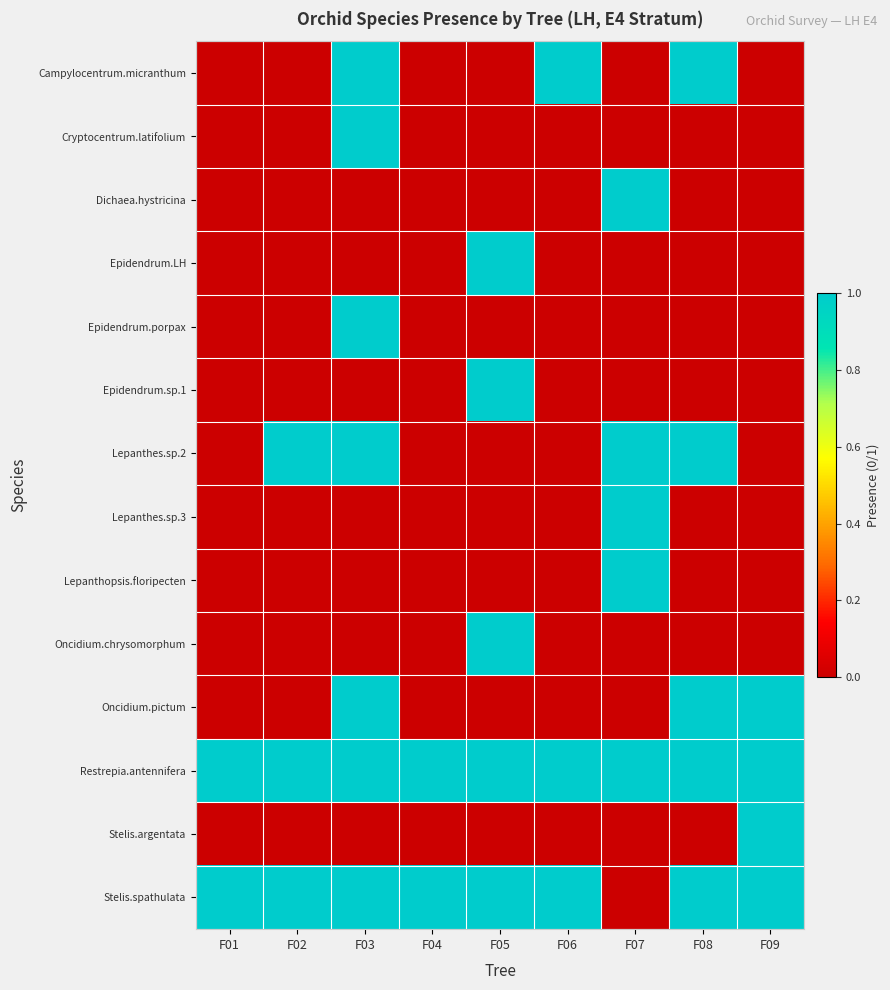

Reading left to right, extract all data points from this chart.

Campylocentrum.micranthum: F01=0	F02=0	F03=1	F04=0	F05=0	F06=1	F07=0	F08=1	F09=0
Cryptocentrum.latifolium: F01=0	F02=0	F03=1	F04=0	F05=0	F06=0	F07=0	F08=0	F09=0
Dichaea.hystricina: F01=0	F02=0	F03=0	F04=0	F05=0	F06=0	F07=1	F08=0	F09=0
Epidendrum.LH: F01=0	F02=0	F03=0	F04=0	F05=1	F06=0	F07=0	F08=0	F09=0
Epidendrum.porpax: F01=0	F02=0	F03=1	F04=0	F05=0	F06=0	F07=0	F08=0	F09=0
Epidendrum.sp.1: F01=0	F02=0	F03=0	F04=0	F05=1	F06=0	F07=0	F08=0	F09=0
Lepanthes.sp.2: F01=0	F02=1	F03=1	F04=0	F05=0	F06=0	F07=1	F08=1	F09=0
Lepanthes.sp.3: F01=0	F02=0	F03=0	F04=0	F05=0	F06=0	F07=1	F08=0	F09=0
Lepanthopsis.floripecten: F01=0	F02=0	F03=0	F04=0	F05=0	F06=0	F07=1	F08=0	F09=0
Oncidium.chrysomorphum: F01=0	F02=0	F03=0	F04=0	F05=1	F06=0	F07=0	F08=0	F09=0
Oncidium.pictum: F01=0	F02=0	F03=1	F04=0	F05=0	F06=0	F07=0	F08=1	F09=1
Restrepia.antennifera: F01=1	F02=1	F03=1	F04=1	F05=1	F06=1	F07=1	F08=1	F09=1
Stelis.argentata: F01=0	F02=0	F03=0	F04=0	F05=0	F06=0	F07=0	F08=0	F09=1
Stelis.spathulata: F01=1	F02=1	F03=1	F04=1	F05=1	F06=1	F07=0	F08=1	F09=1